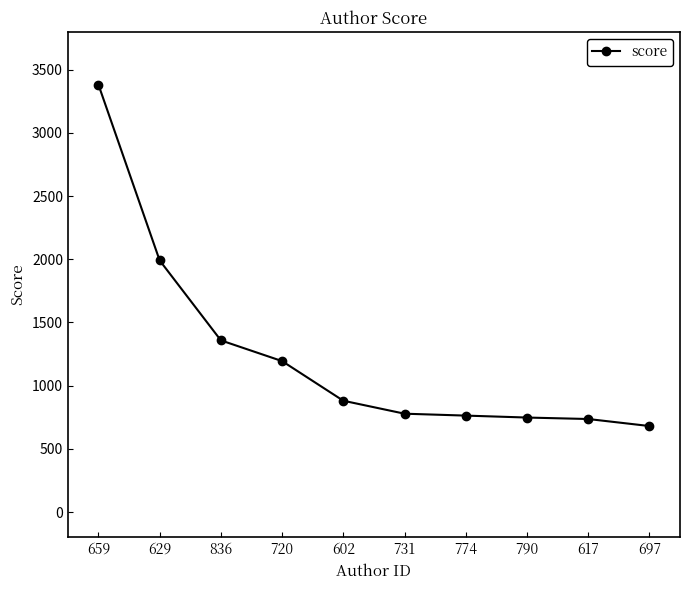

What is the change in value from 731 to 697?

-97.6